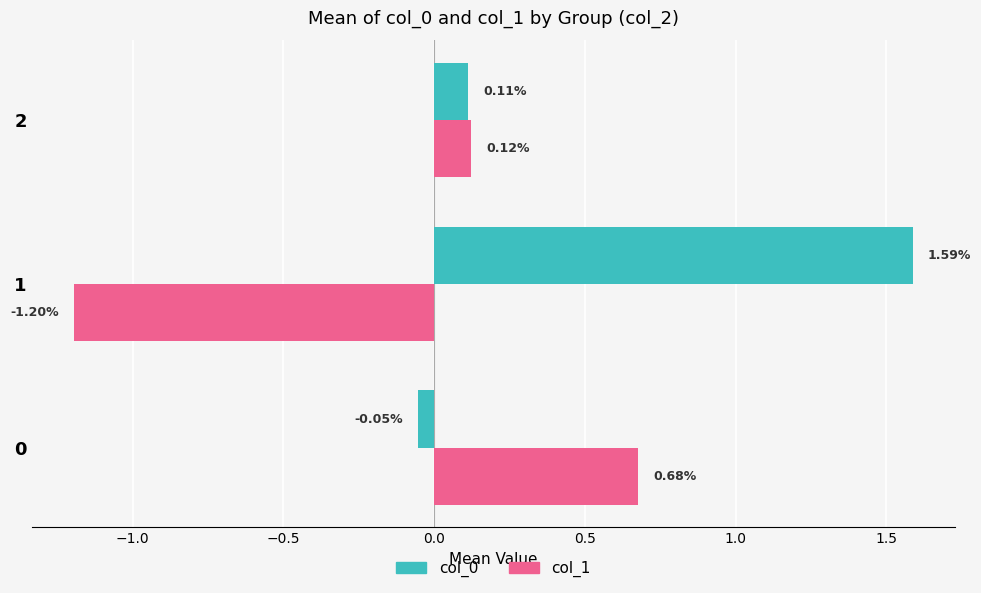

What are all the series names shown in the legend?

col_0, col_1